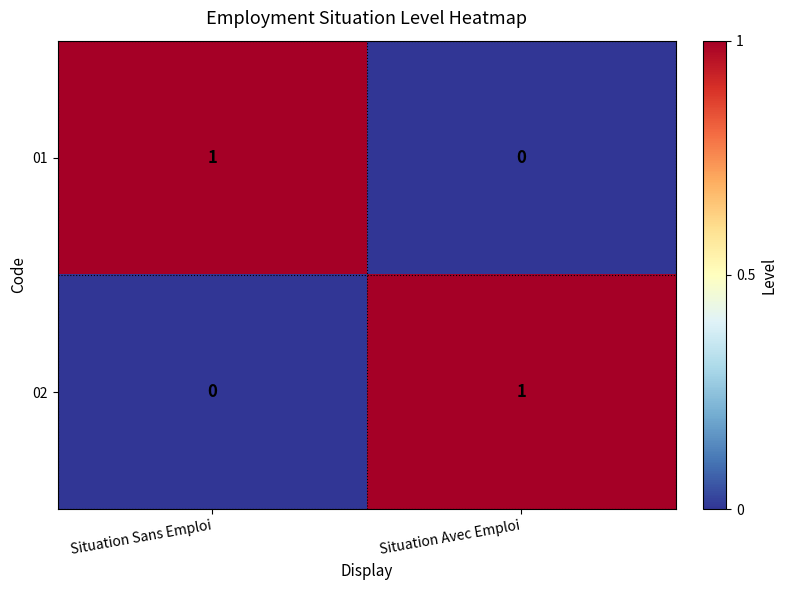

Reading right to left, what are all the values shown in this chart?

01: 0	1
02: 1	0